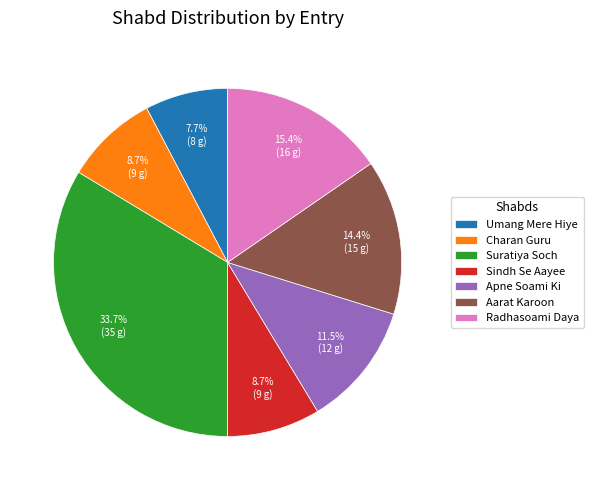

Is the sum of Suratiya Soch and Charan Guru greater than half?

No